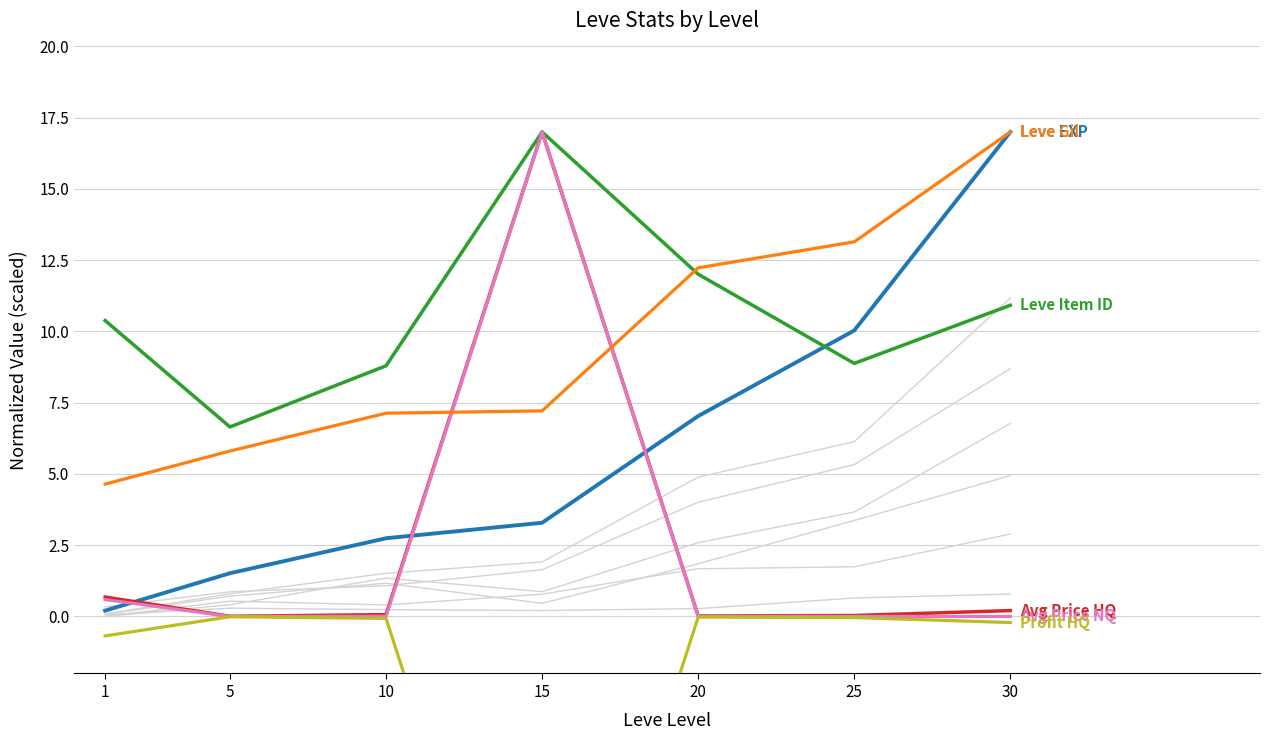

Reading left to right, list all the values displayed in this chart.

Leve EXP: 1=0.2	5=1.5	10=2.7	15=3.3	20=7.0	25=10.0	30=17.0
Avg Price HQ: 1=0.7	5=0.0	10=0.1	15=17.0	20=0.0	25=0.0	30=0.2
Leve Item ID: 1=10.4	5=6.6	10=8.8	15=17.0	20=12.0	25=8.9	30=10.9
Avg Price NQ: 1=0.6	5=0.0	10=0.0	15=17.0	20=0.0	25=0.0	30=0.0
Leve Gil: 1=4.6	5=5.8	10=7.1	15=7.2	20=12.2	25=13.1	30=17.0
Profit HQ: 1=-0.7	5=-0.0	10=-0.1	15=-17.0	20=-0.0	25=-0.0	30=-0.2